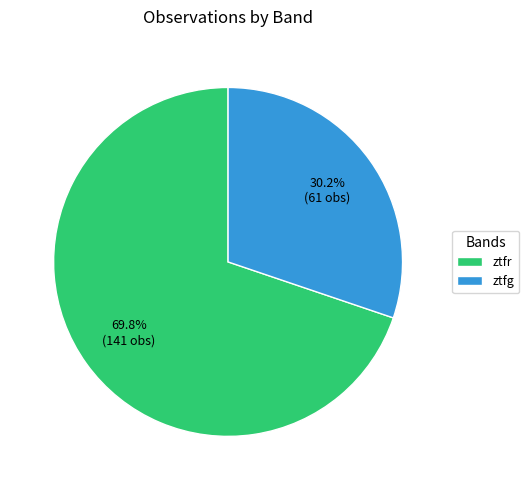

What is the total percentage of ztfr and ztfg?

100.0%